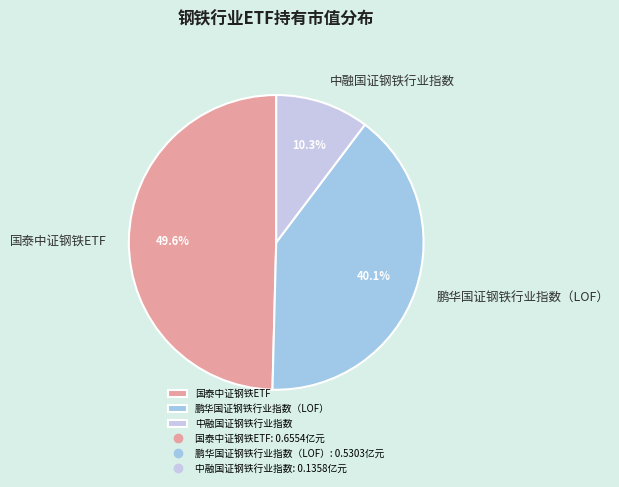

Is the sum of 中融国证钢铁行业指数 and 鹏华国证钢铁行业指数（LOF） greater than half?

Yes